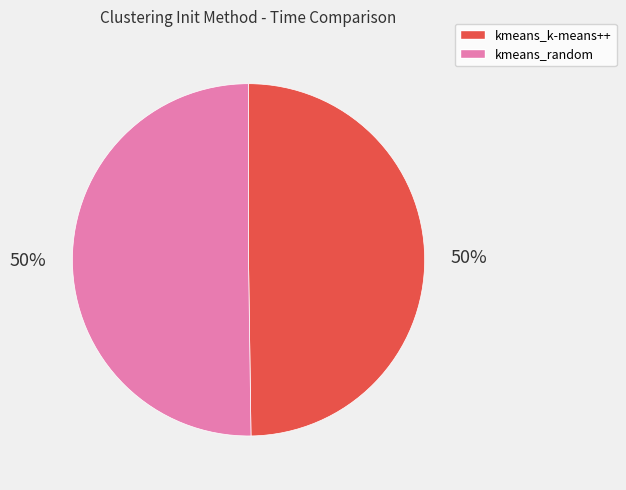

How many slices are in this pie chart?

2